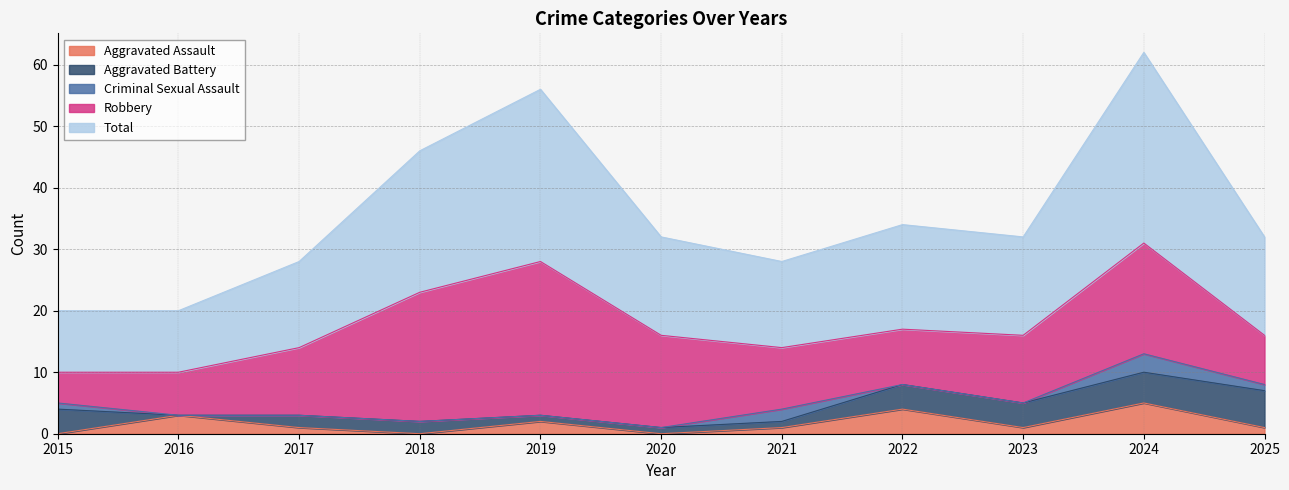

At how many categories does at least one series exceed 2?

11